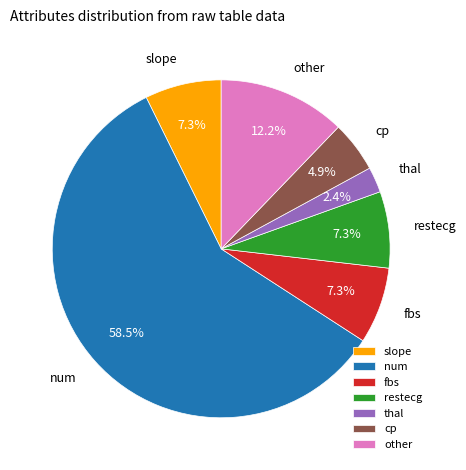

To the nearest percent, what percentage of the pie is cp?

5%